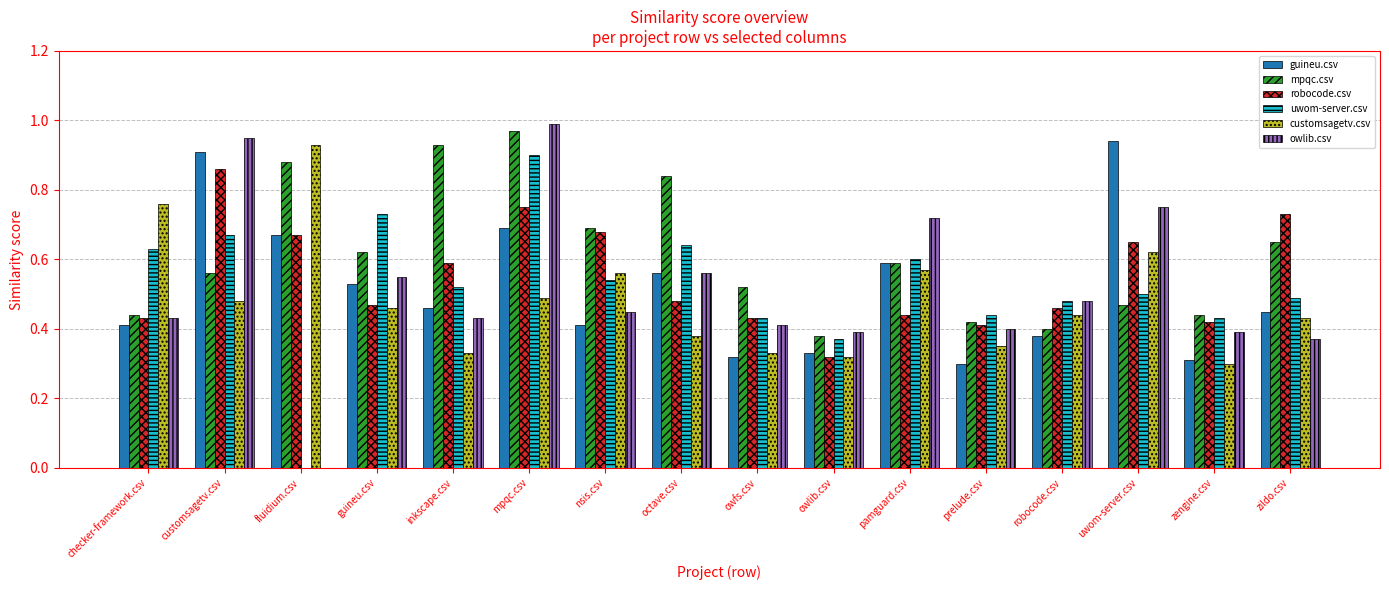

Which series has the largest total across all categories?

mpqc.csv